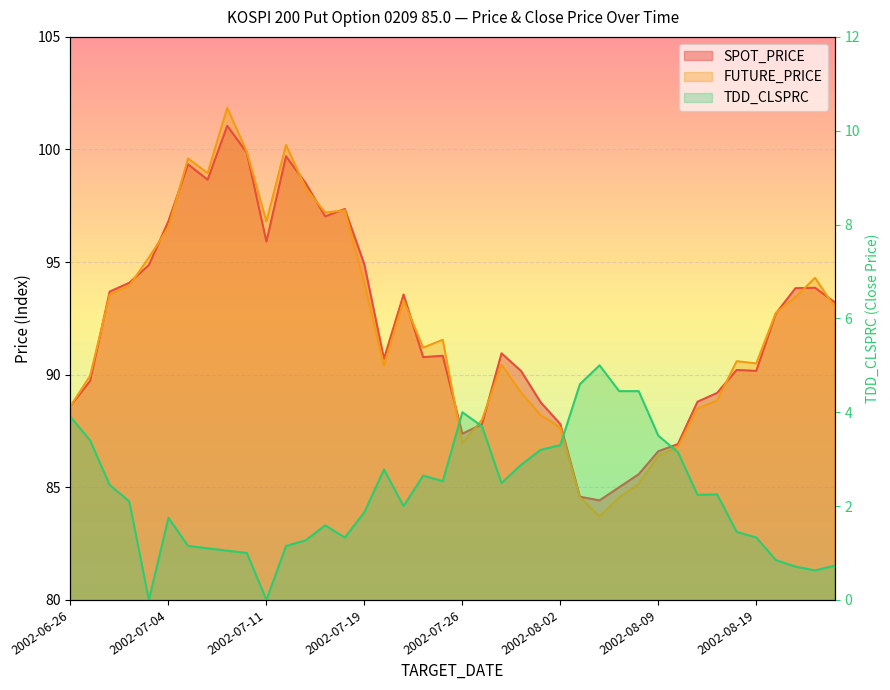

What are all the series names shown in the legend?

SPOT_PRICE, FUTURE_PRICE, TDD_CLSPRC